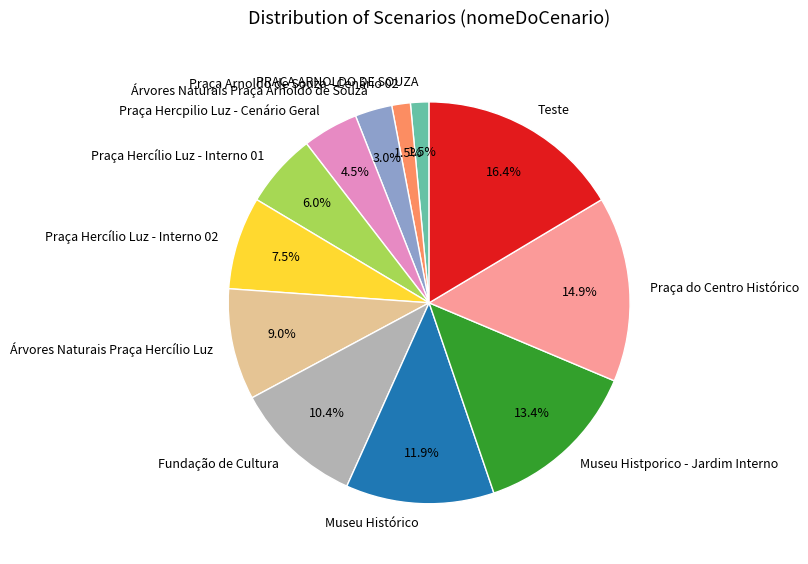

To the nearest percent, what is the difference between the Árvores Naturais Praça Arnoldo de Souza and Museu Histporico - Jardim Interno slice percentages?

10%